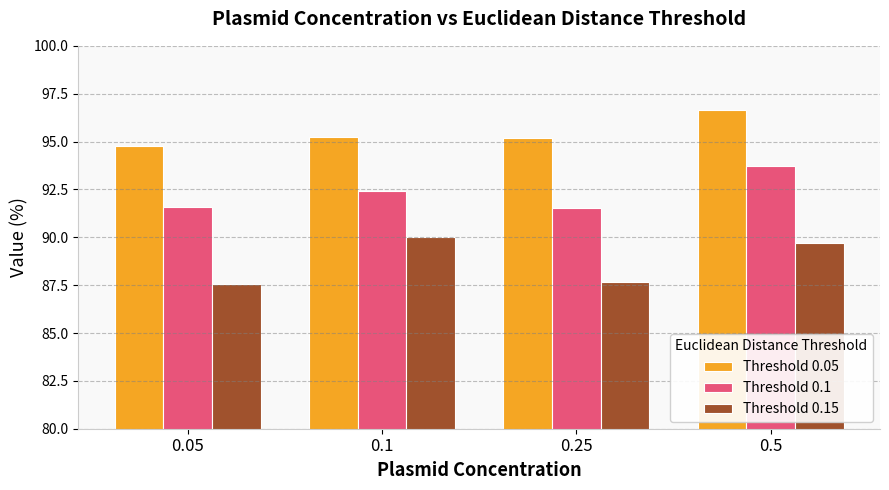

The Threshold 0.1 series shows 28.0 at 0.5. True or false?

False